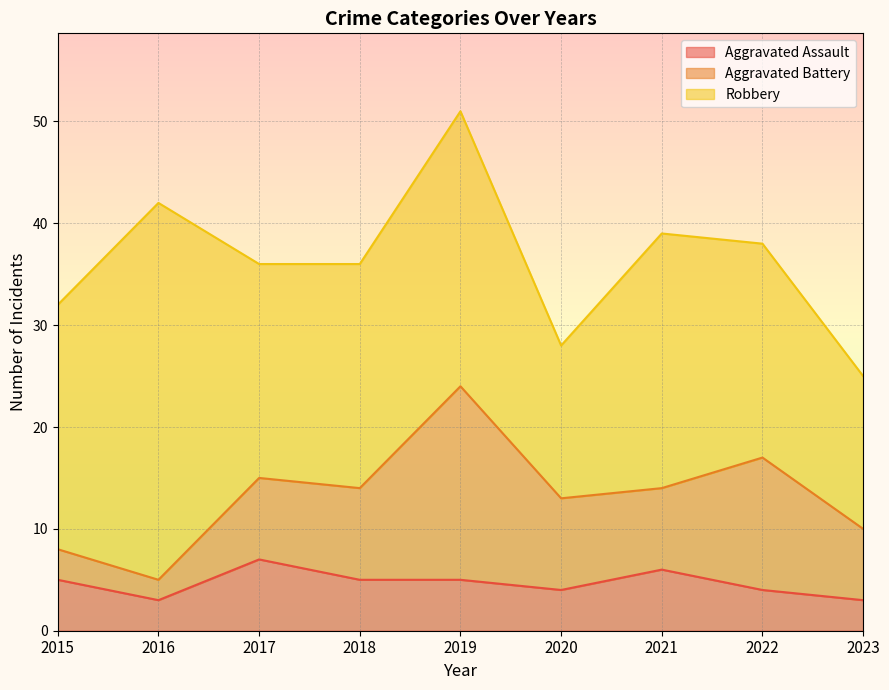

Is it true that Aggravated Battery equals 8 at 2017?

True